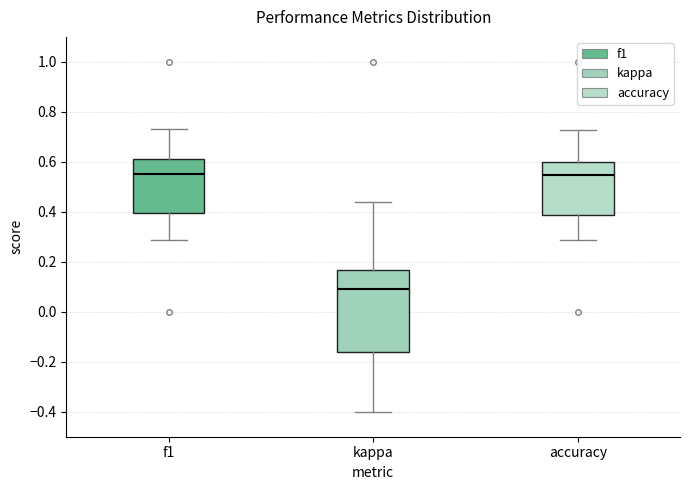

Where does the upper whisker of the box for accuracy end on the y-axis? The values are not printed on the chart, so give them approximately, as read against the axis.

0.72